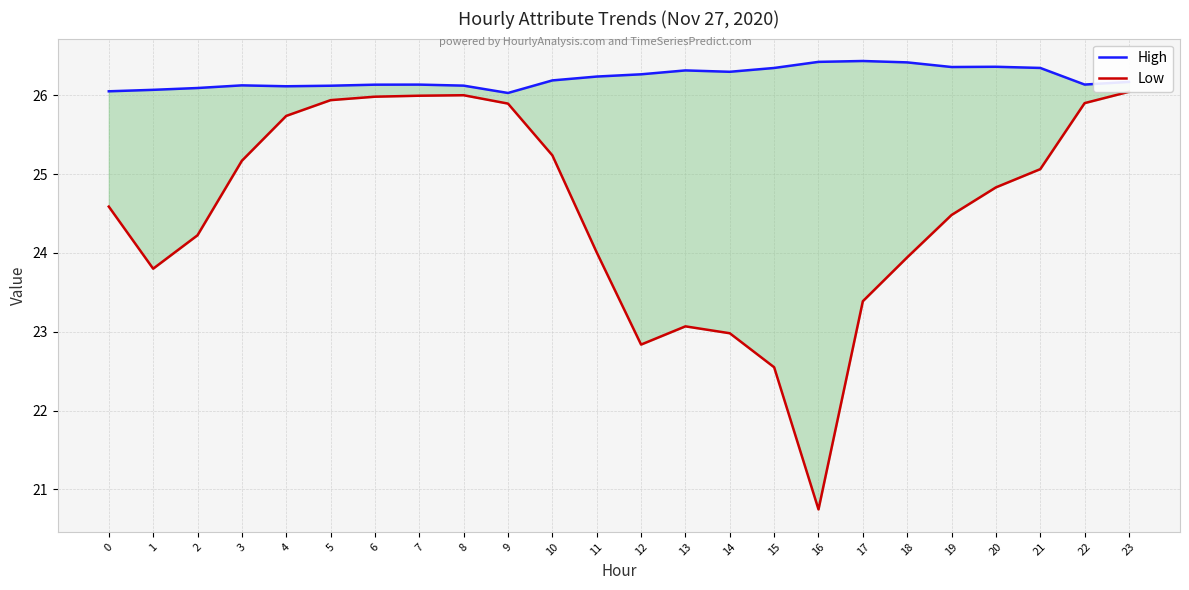

Rank the series by their maximum value, from lowest to highest.

Low, High